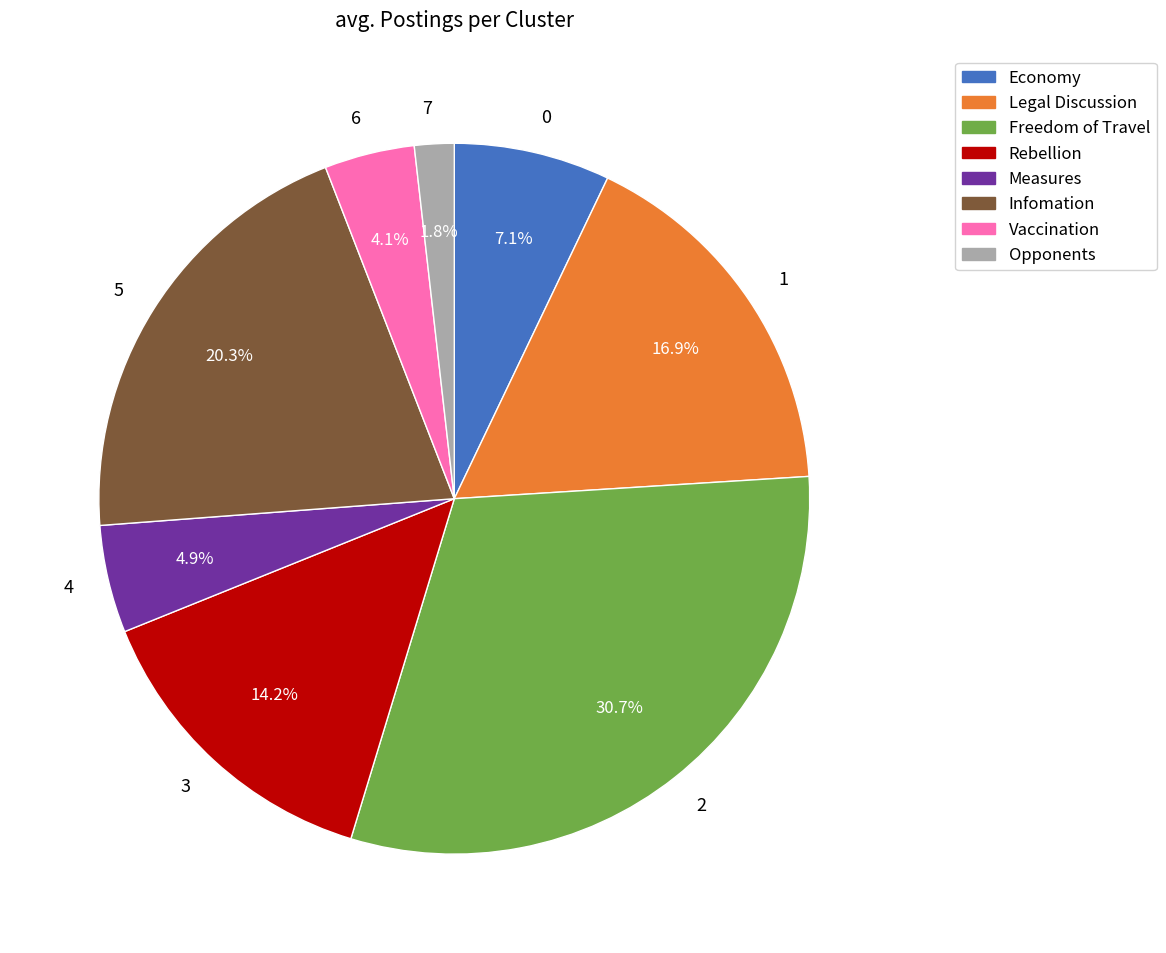

To the nearest percent, what percentage of the pie is 6?

4%